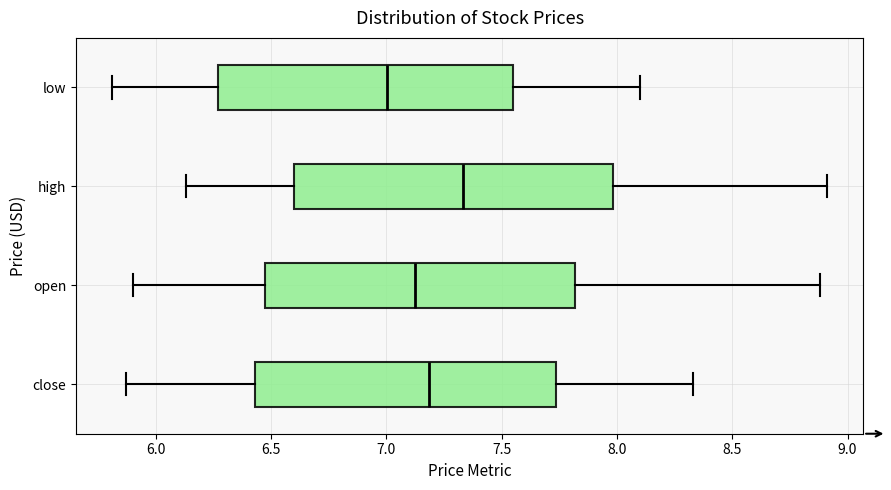

Which box has the furthest to the left median line?

low